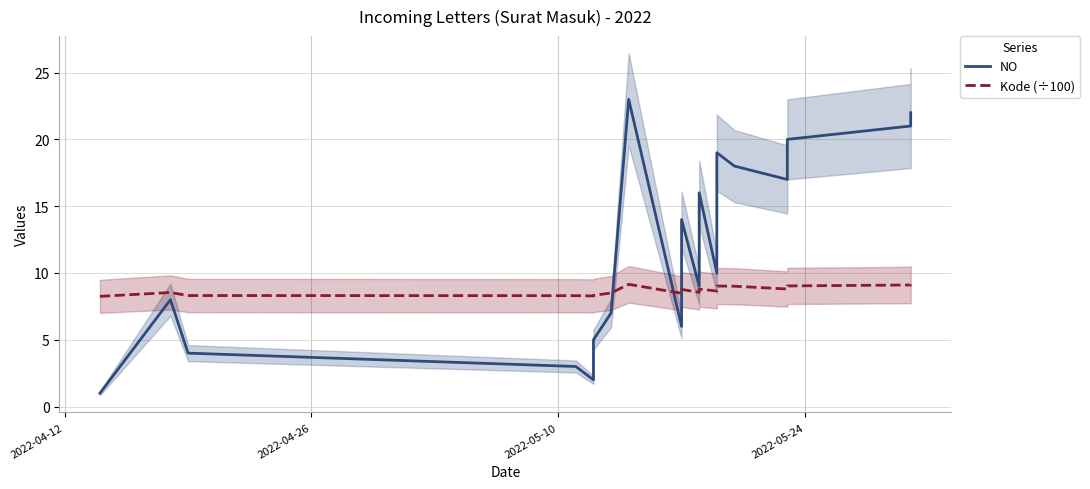

List the series in order of their peak value, highest first.

NO, Kode (÷100)